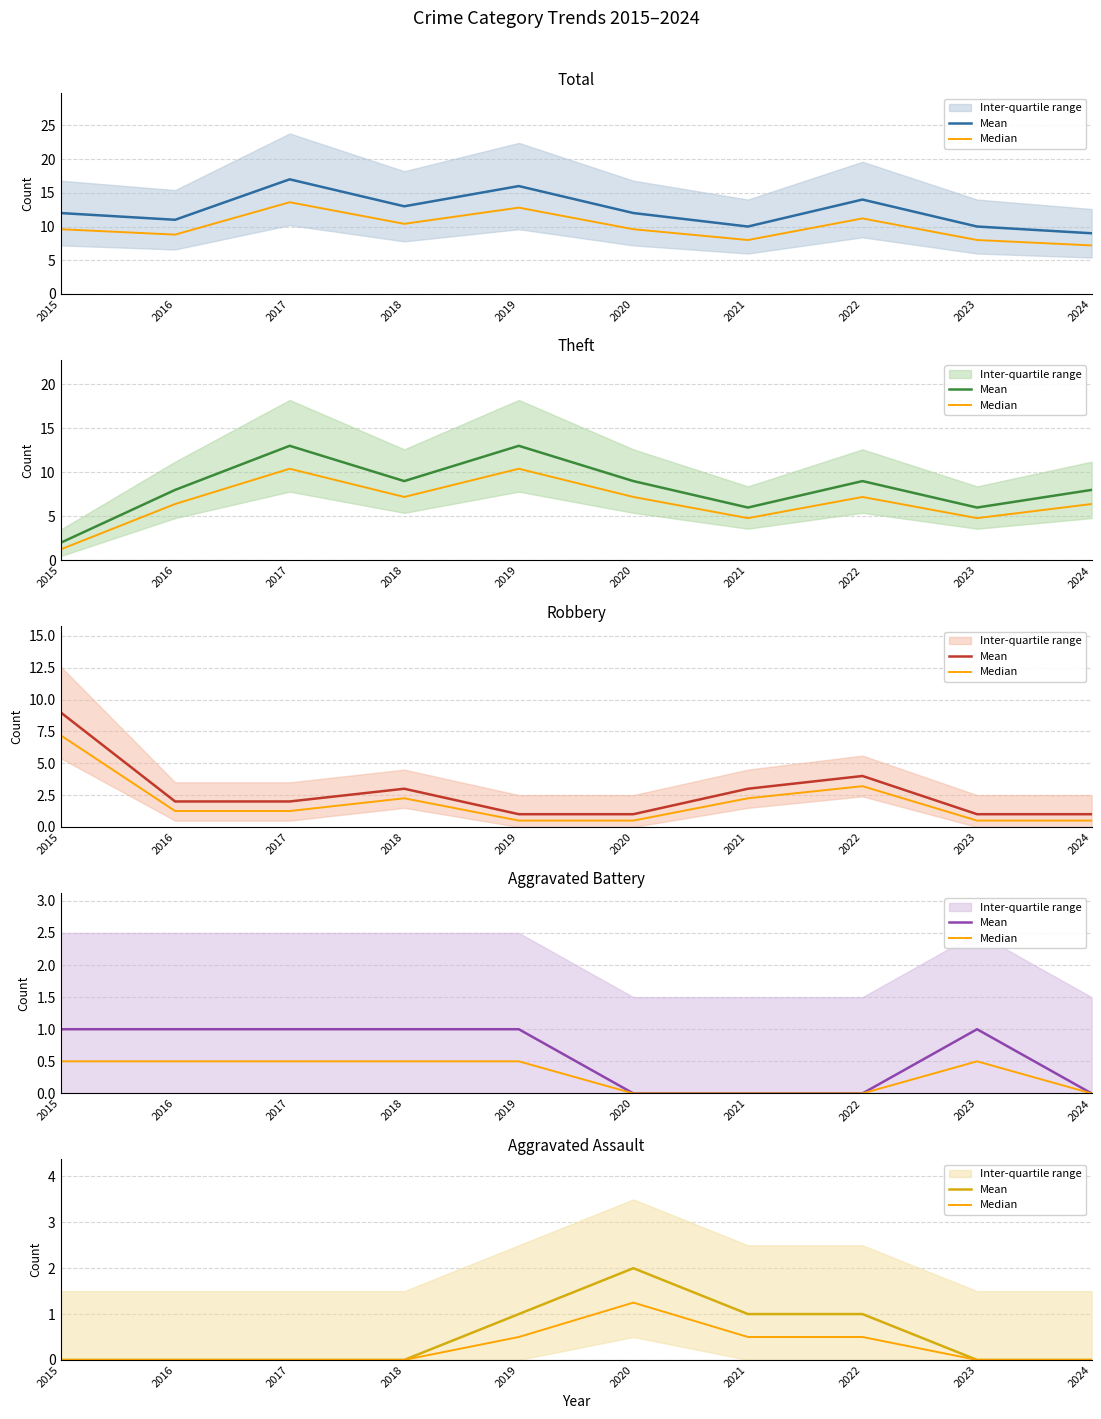

What is the difference between the Mean values at 2022 and 2018?

1.0